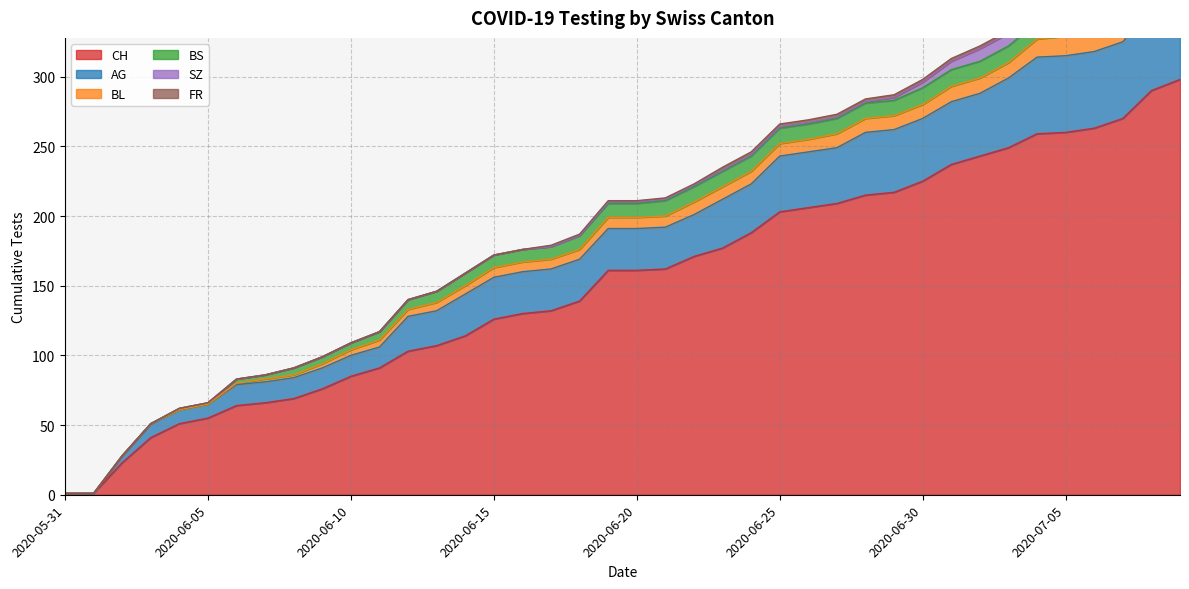

List the labels in order of CH value, smallest first.

2020-05-31, 2020-06-01, 2020-06-02, 2020-06-03, 2020-06-04, 2020-06-05, 2020-06-06, 2020-06-07, 2020-06-08, 2020-06-09, 2020-06-10, 2020-06-11, 2020-06-12, 2020-06-13, 2020-06-14, 2020-06-15, 2020-06-16, 2020-06-17, 2020-06-18, 2020-06-19, 2020-06-20, 2020-06-21, 2020-06-22, 2020-06-23, 2020-06-24, 2020-06-25, 2020-06-26, 2020-06-27, 2020-06-28, 2020-06-29, 2020-06-30, 2020-07-01, 2020-07-02, 2020-07-03, 2020-07-04, 2020-07-05, 2020-07-06, 2020-07-07, 2020-07-08, 2020-07-09